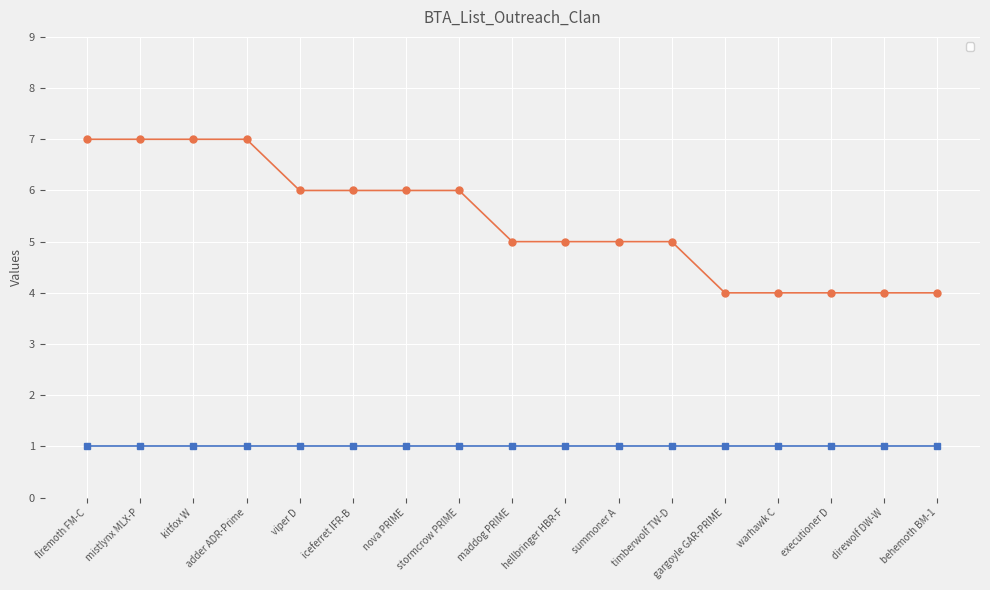

Read the value at adder ADR-Prime.

7